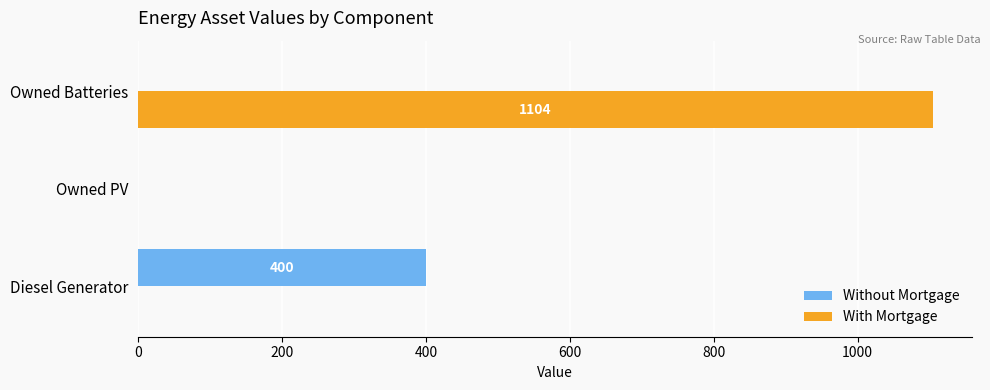

Which category has the highest value in the Without Mortgage series?

Diesel Generator